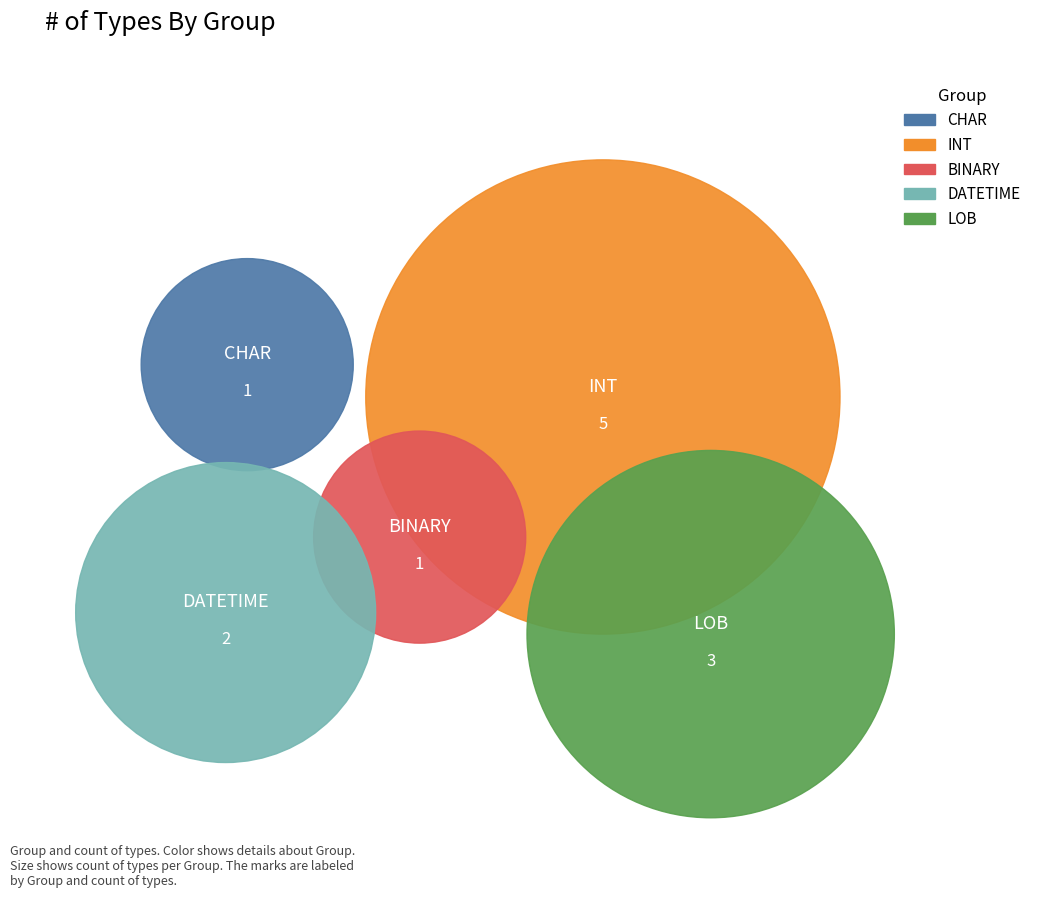

What is the smallest slice in the pie chart?

CHAR